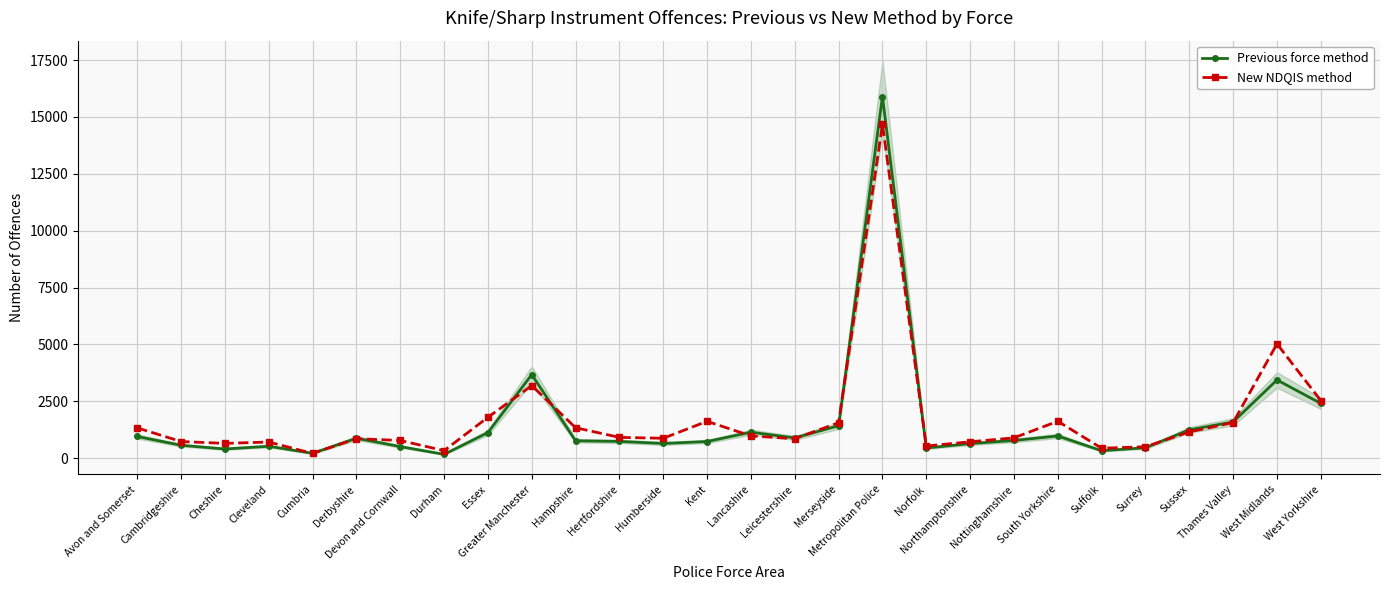

Rank the series by their average value, from highest to lowest.

New NDQIS method, Previous force method